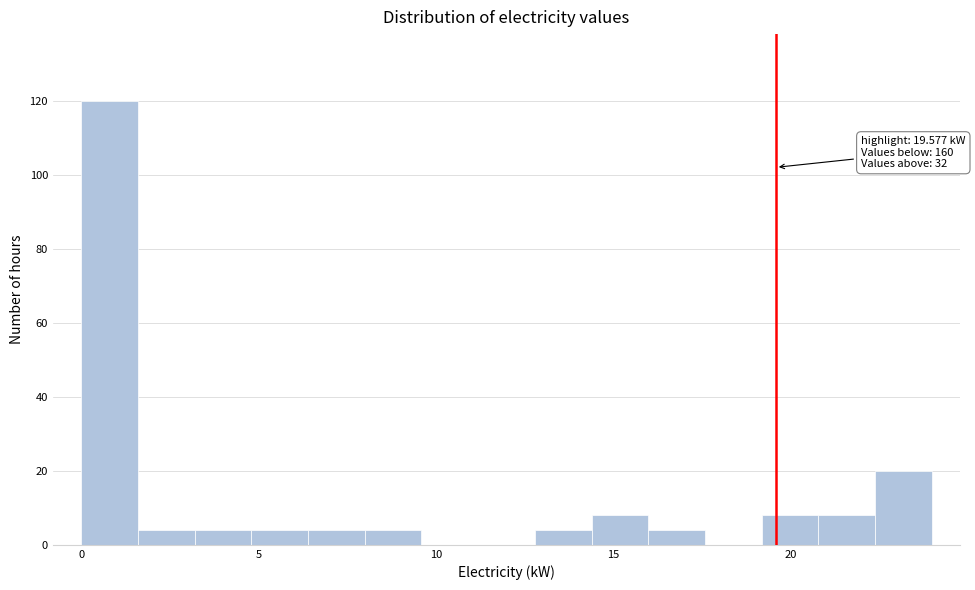

Read against the x-axis, roughly where is the centre of the tallest bar?

1.0